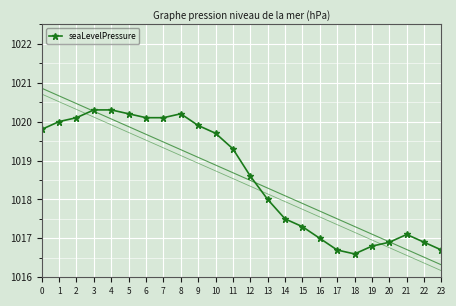

List the labels in order of value, smallest first.

18, 17, 23, 19, 20, 22, 16, 21, 15, 14, 13, 12, 11, 10, 0, 9, 1, 2, 6, 7, 5, 8, 3, 4